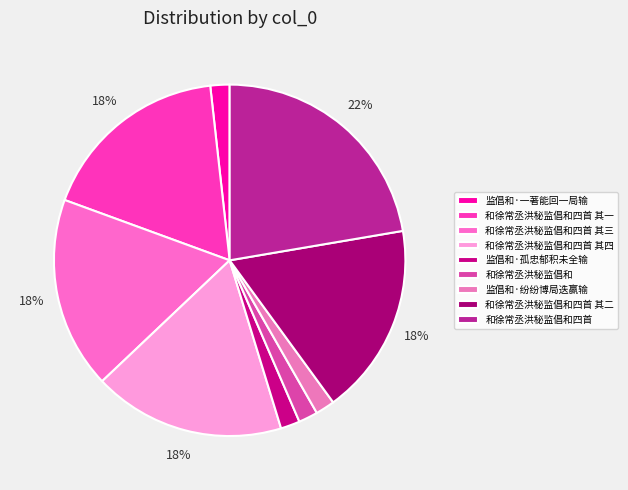

To the nearest percent, what is the average slice percentage?

11%